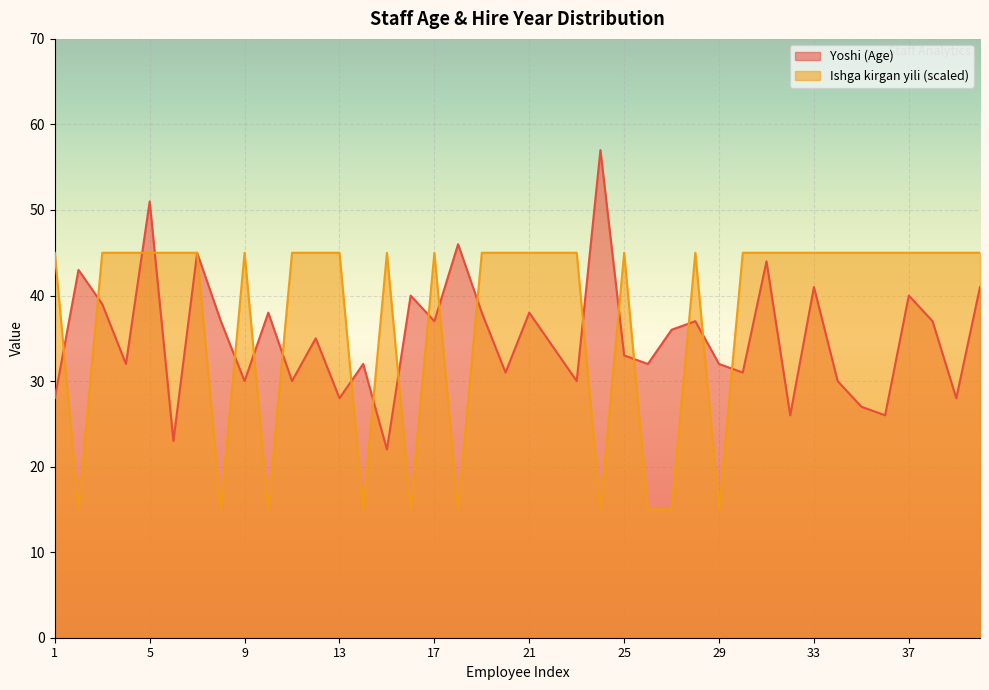

How many lines are shown in the chart?

2